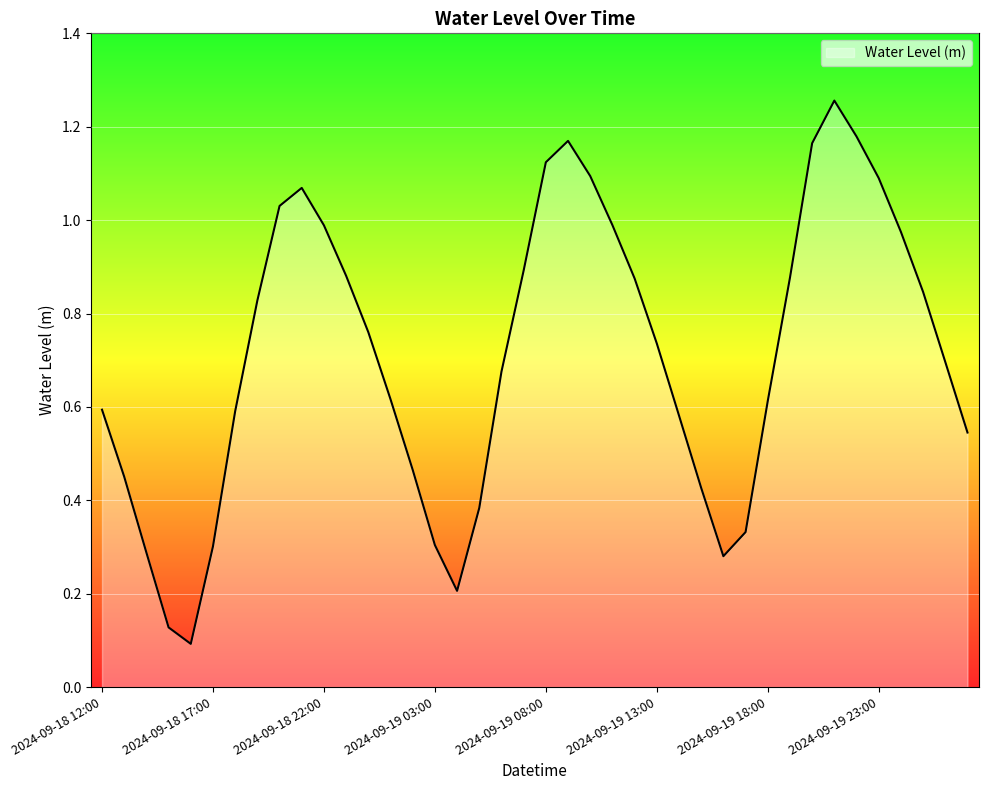

How many lines are shown in the chart?

1